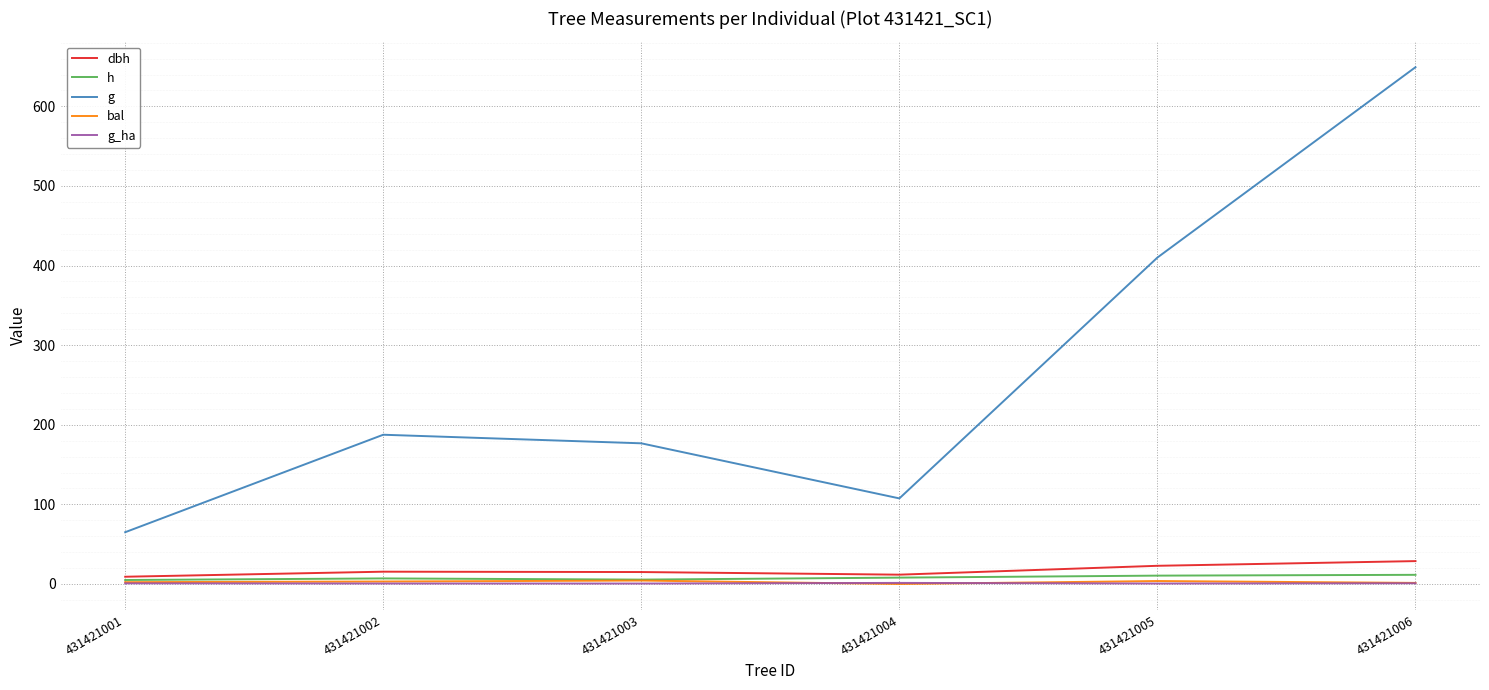

True or false: h and g intersect in this chart.

False